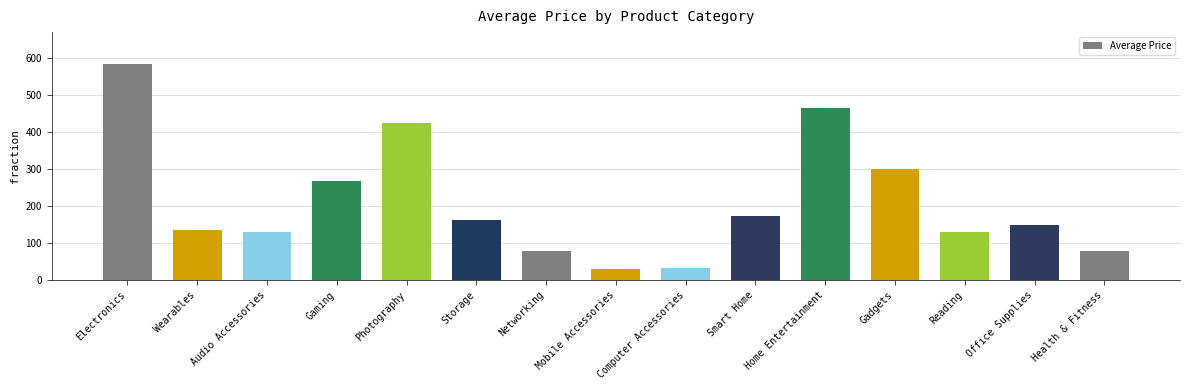

The chart shows a value of 277.3 at Smart Home. True or false?

False